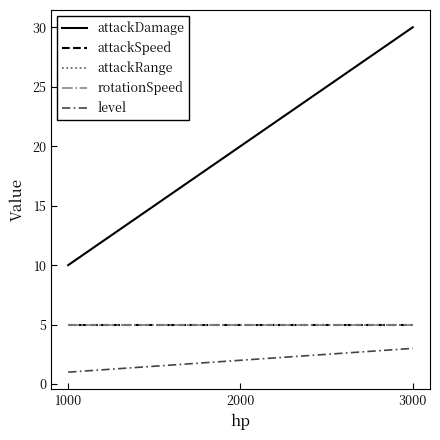

Is this an area chart (filled region under the line)?

No